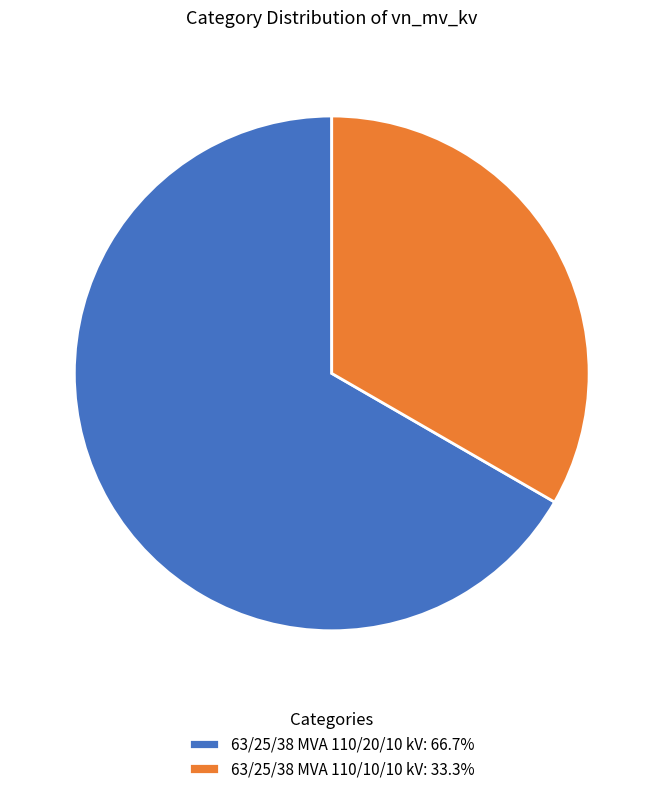

The 63/25/38 MVA 110/10/10 kV slice represents 47% of the pie. True or false?

False